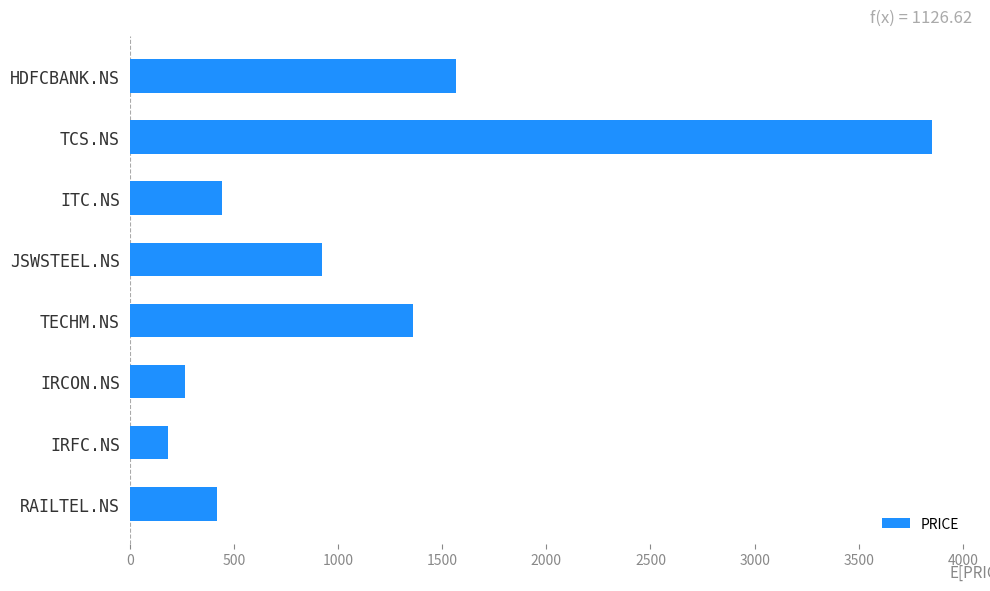

Reading top to bottom, what are all the values shown in this chart?

HDFCBANK.NS=1565	TCS.NS=3850	ITC.NS=445	JSWSTEEL.NS=925	TECHM.NS=1361	IRCON.NS=267	IRFC.NS=183	RAILTEL.NS=417